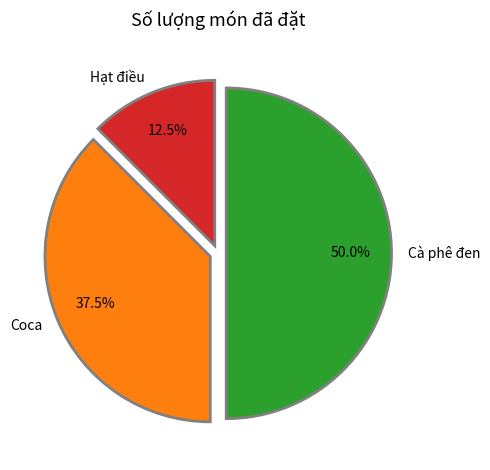

Does Hạt điều represent more than half of the total?

No